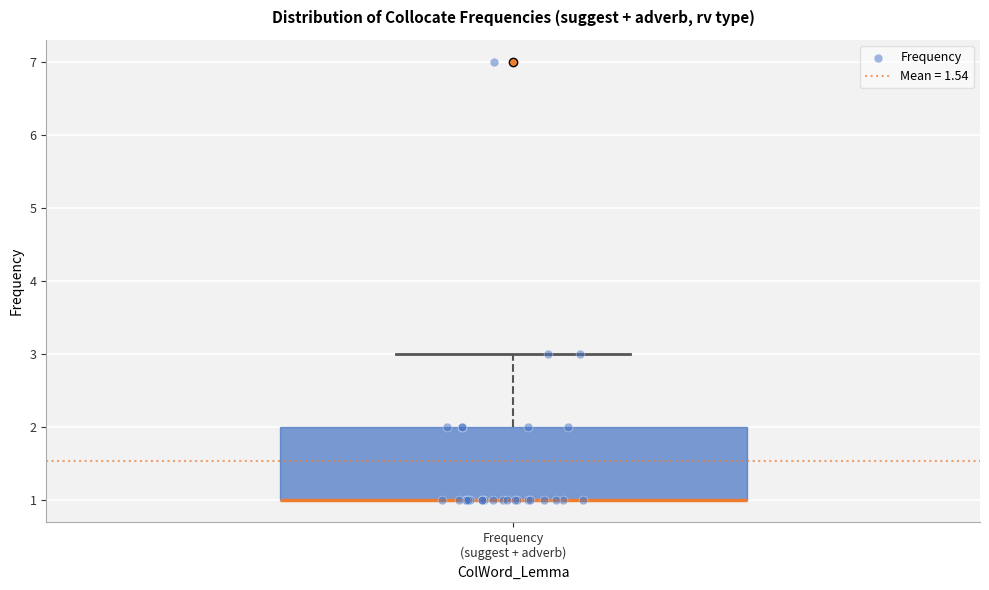

Read this box plot against the y-axis: the position of the median line, the range covered by the box, and the ends of both whiskers. The values are not printed on the chart, so give them approximately, as read against the axis.

median 1 (drawn on the box's lower edge), box 1 to 2, whiskers 1 to 3